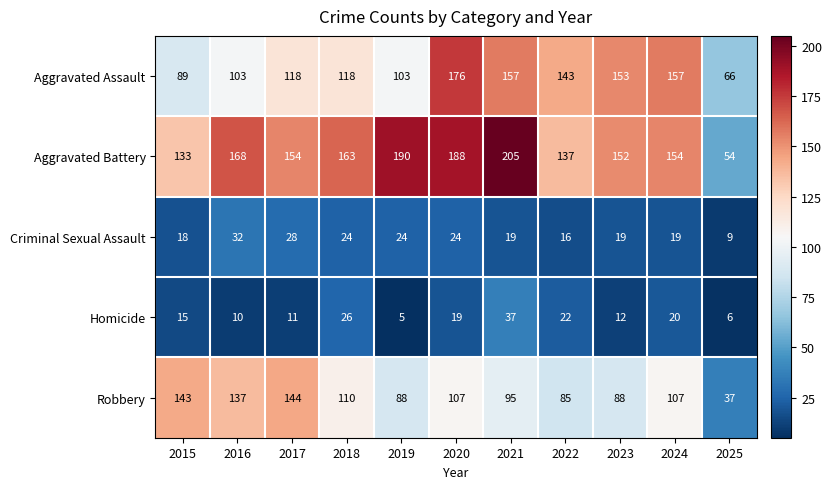

List the series in order of their peak value, lowest first.

Criminal Sexual Assault, Homicide, Robbery, Aggravated Assault, Aggravated Battery